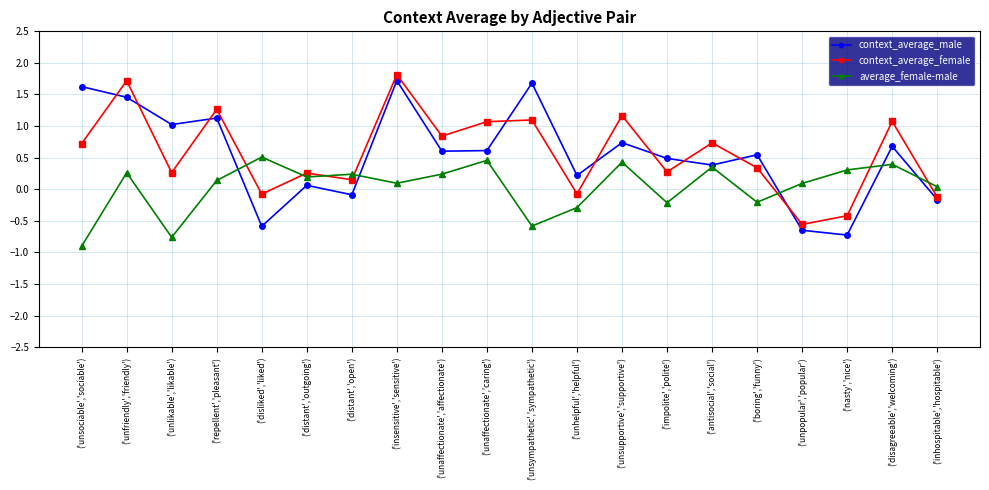

Is this an area chart (filled region under the line)?

No